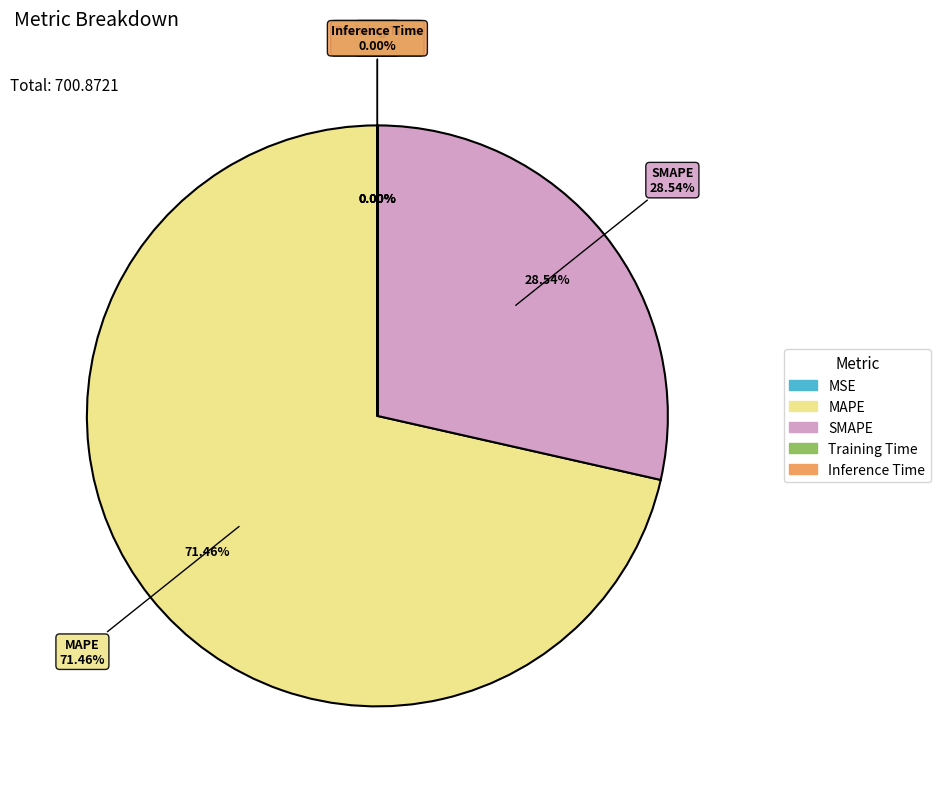

Rank the categories by value from highest to lowest.

MAPE, SMAPE, MSE, Training Time, Inference Time